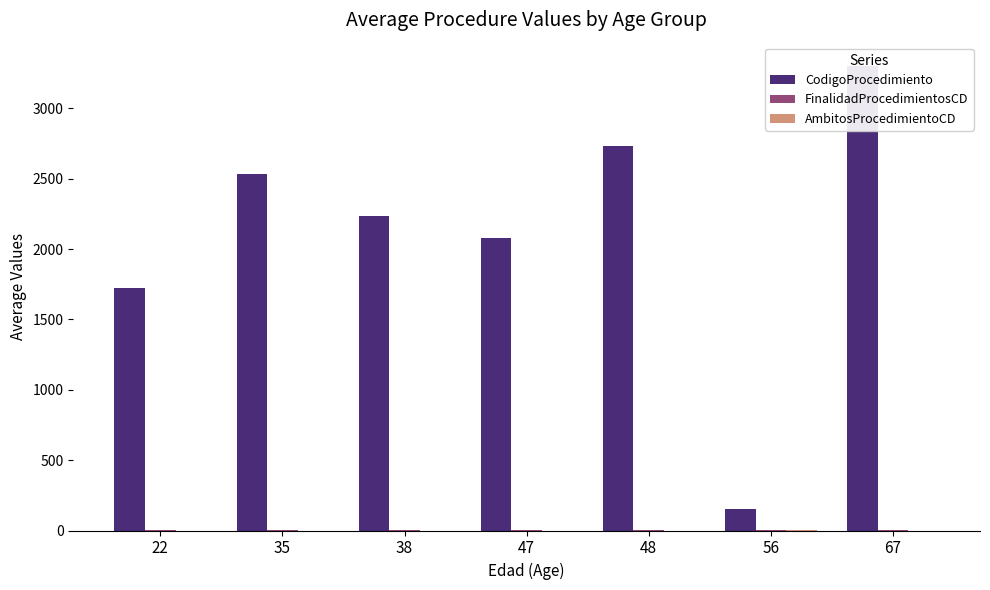

What is the value of the CodigoProcedimiento bar at the 5th from the left?

2735.0